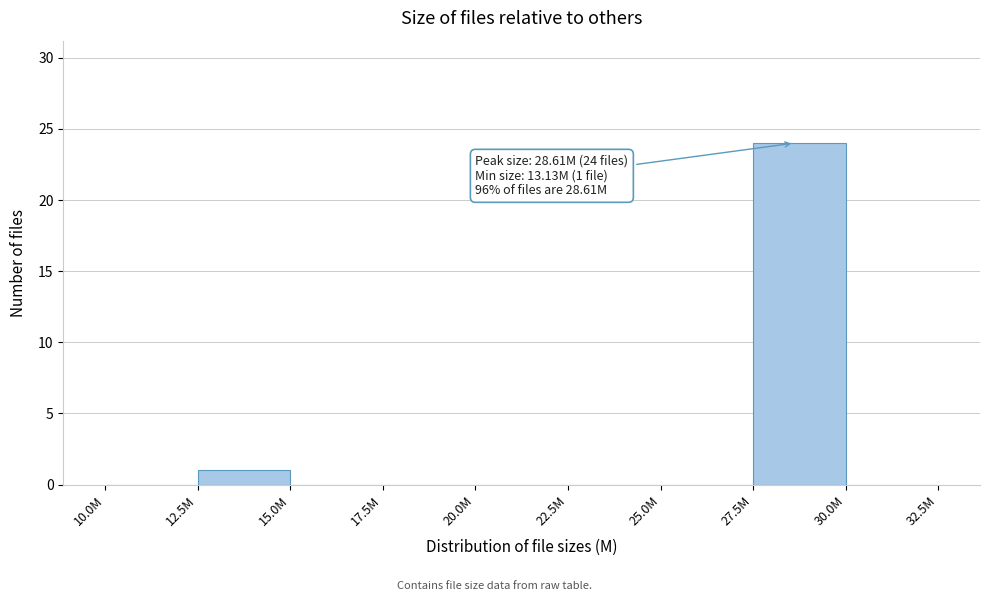

Reading left to right, extract all data points from this chart.

10.0M=0	12.5M=1	15.0M=0	17.5M=0	20.0M=0	22.5M=0	25.0M=0	27.5M=24	30.0M=0